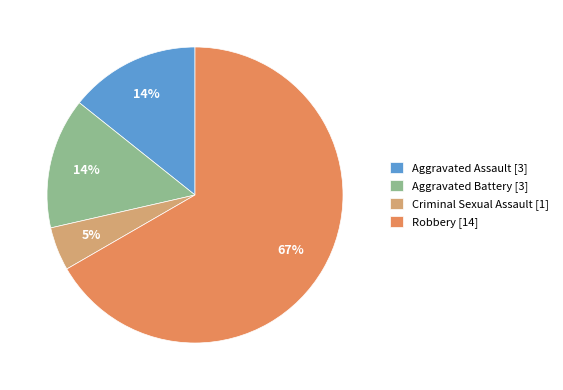

What is the largest slice in the pie chart?

Robbery